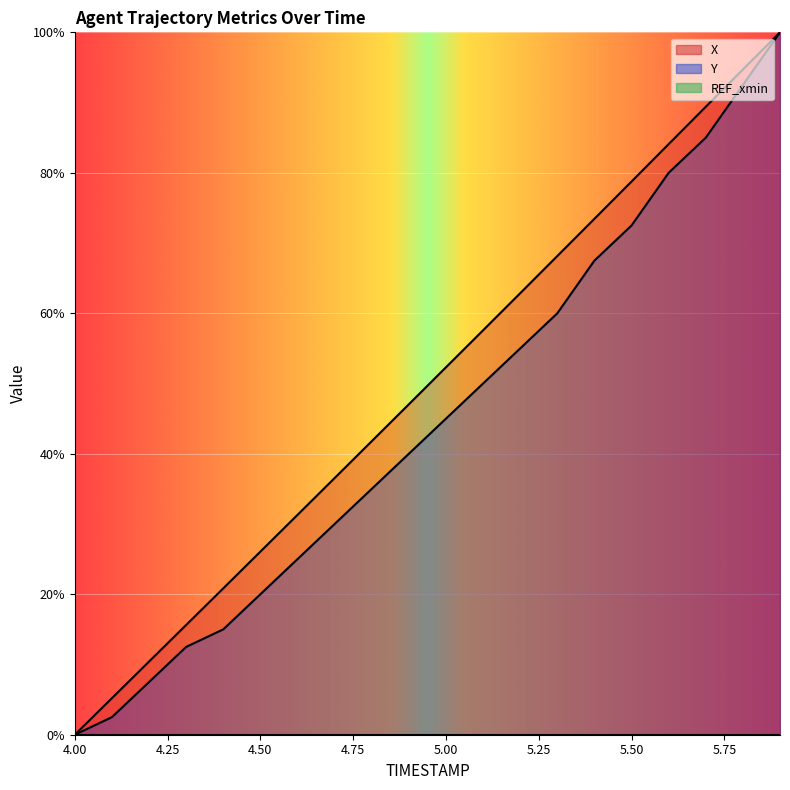

What position from the left is 4.9?

10